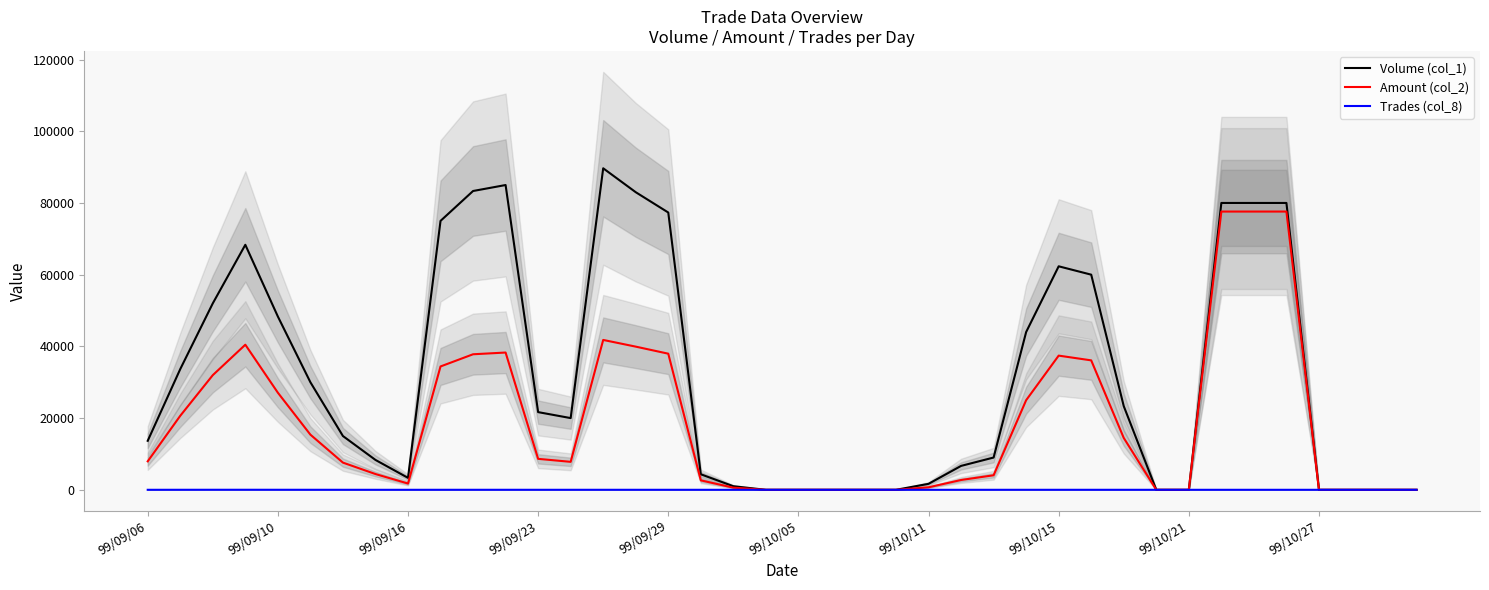

How many data points in Trades (col_8) are less than 1?

15